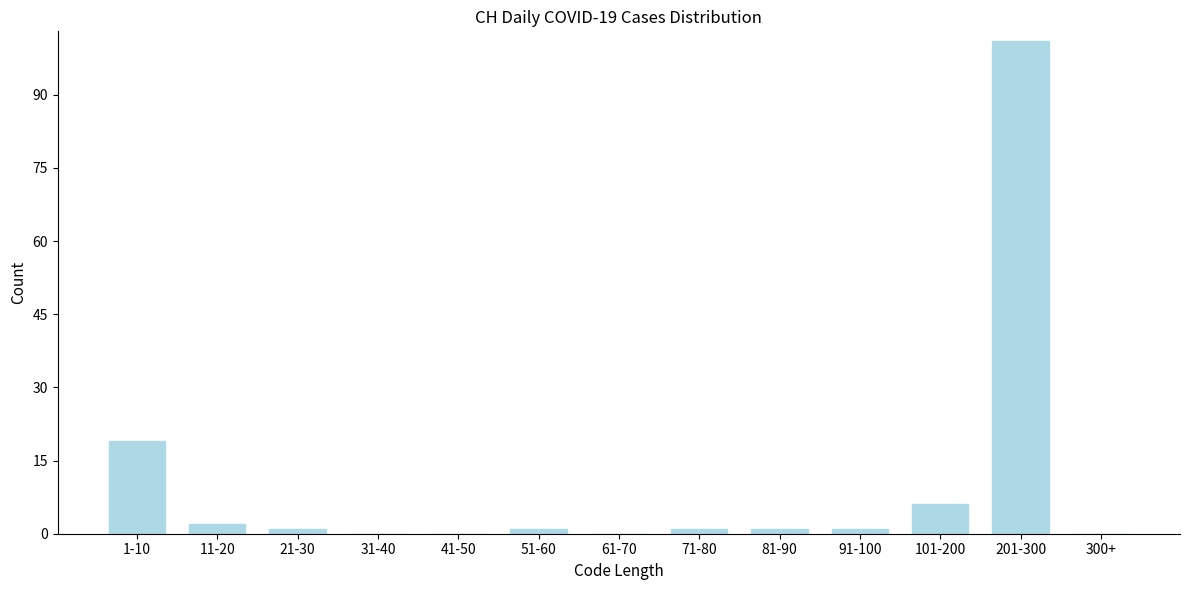

Reading left to right, extract all data points from this chart.

1-10=19	11-20=2	21-30=1	31-40=0	41-50=0	51-60=1	61-70=0	71-80=1	81-90=1	91-100=1	101-200=6	201-300=101	300+=0